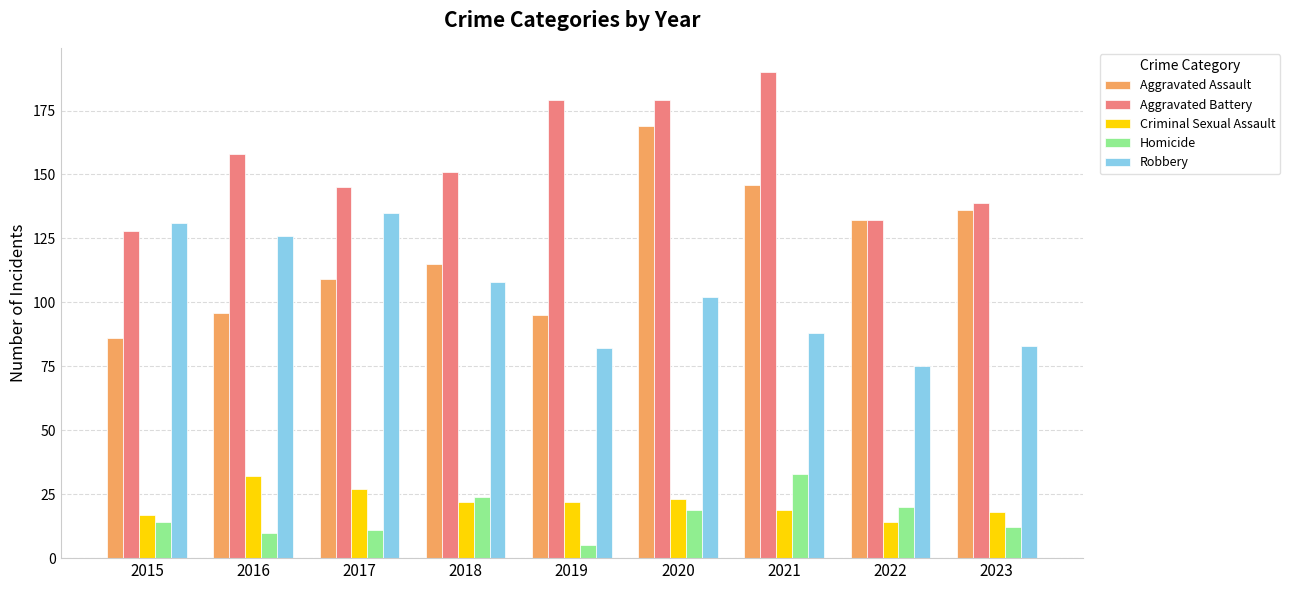

Is the value of Homicide at 2015 greater than the value of Aggravated Battery at 2023?

No